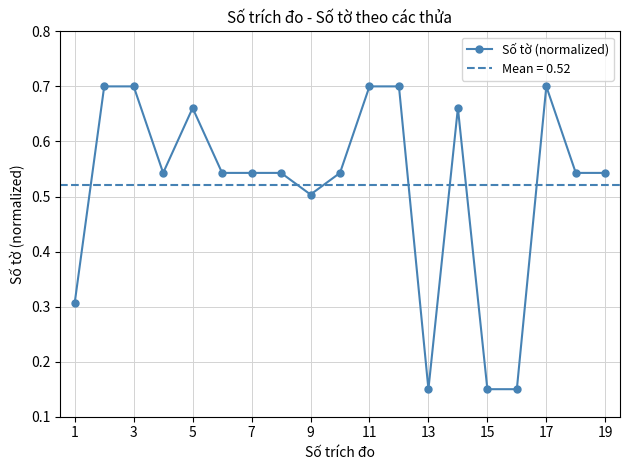

True or false: Số tờ (normalized) has more than 0 interior local peaks.

True